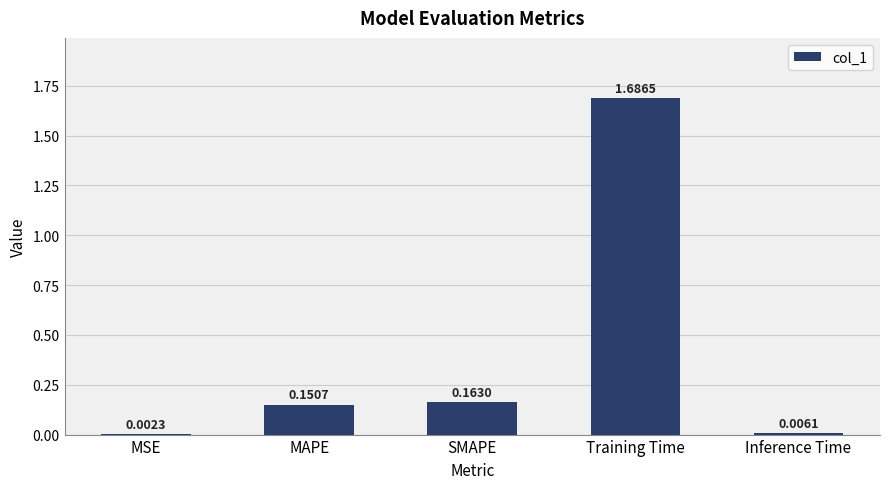

Which category has the highest value across all series?

Training Time